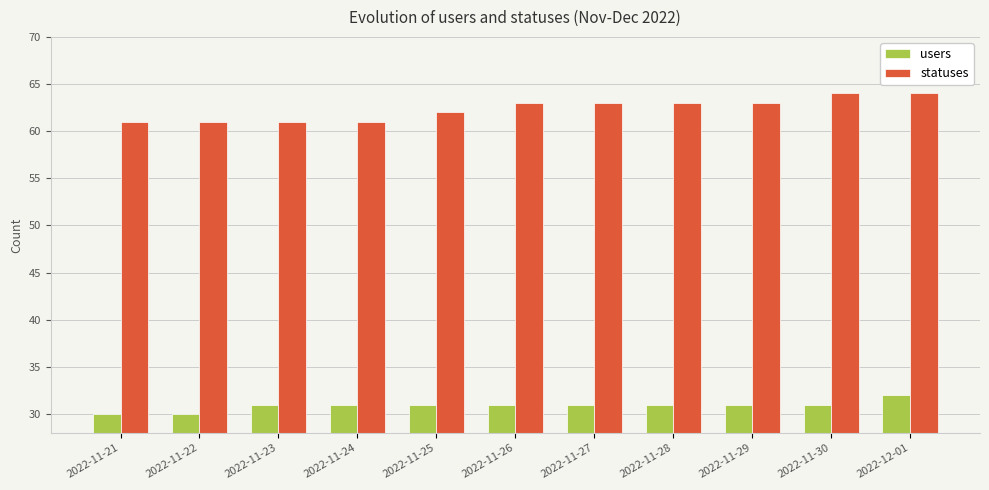

List the series in order of their overall mean, highest first.

statuses, users